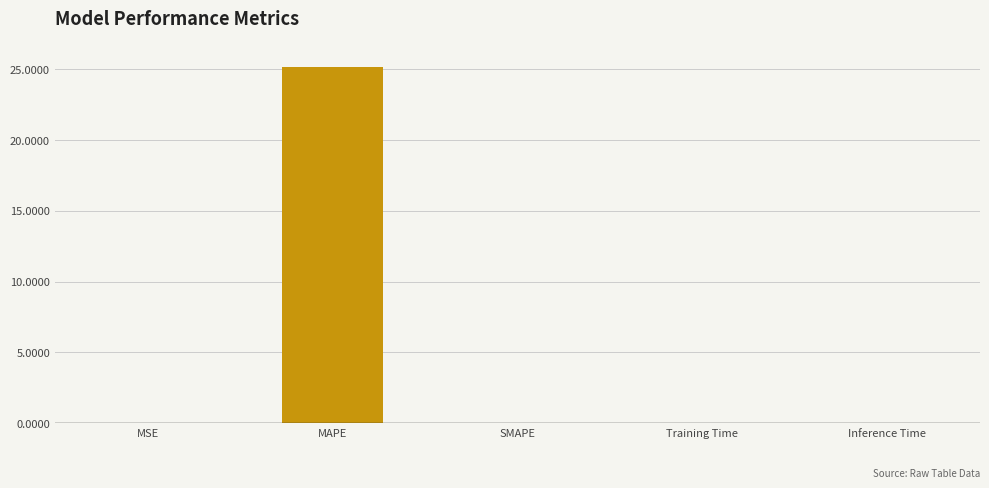

Read the value at MAPE.

25.1